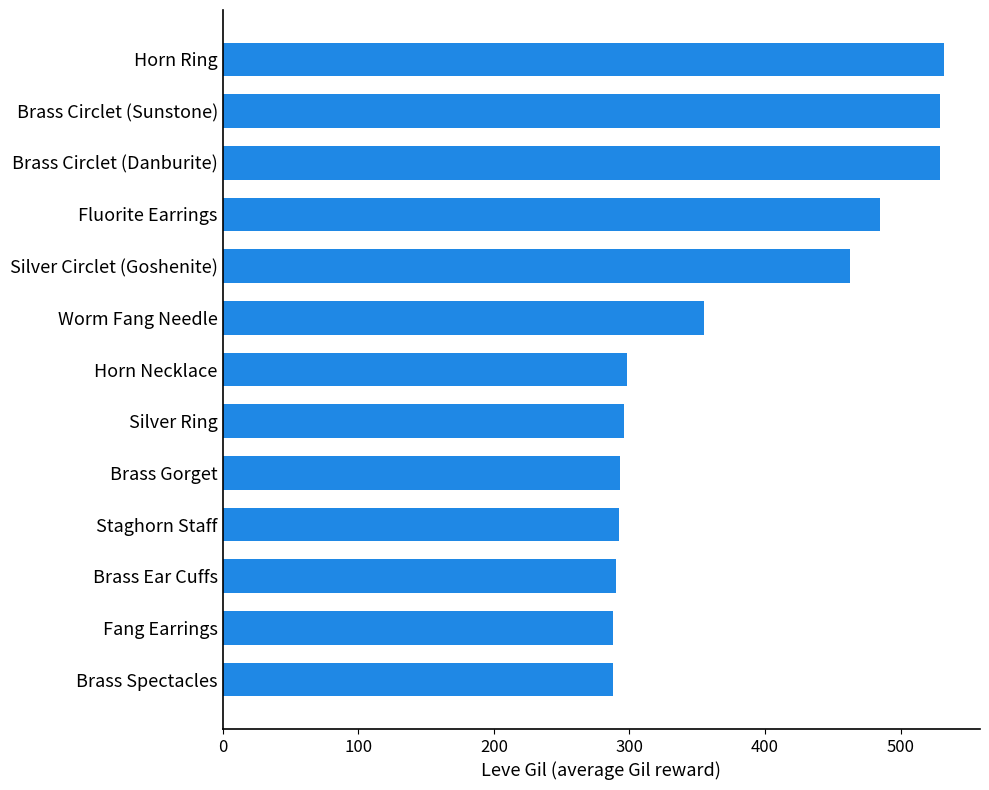

What is the greatest value displayed?

532